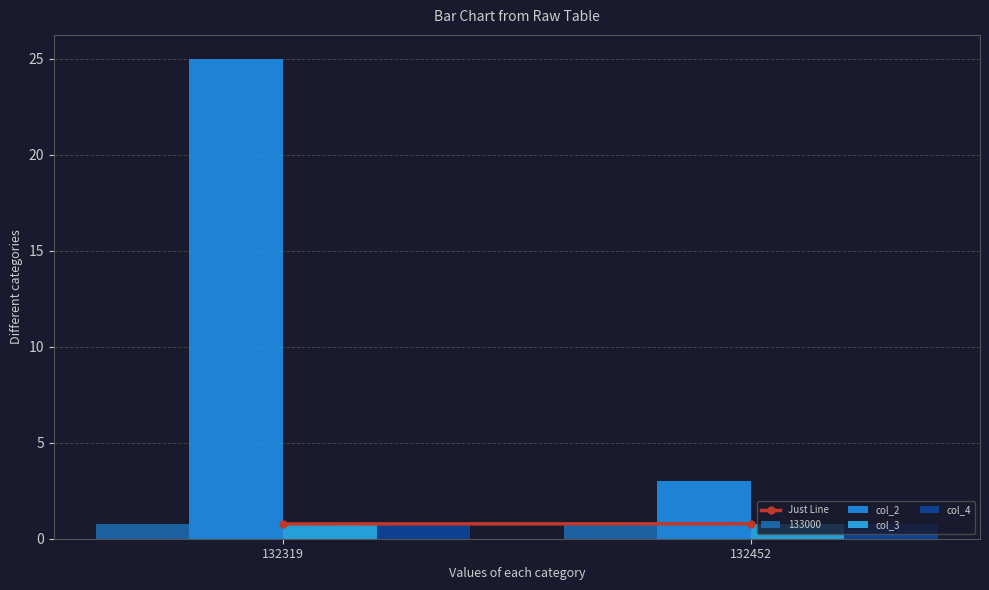

What is the value of the col_4 bar at the 2nd from the left?

0.8